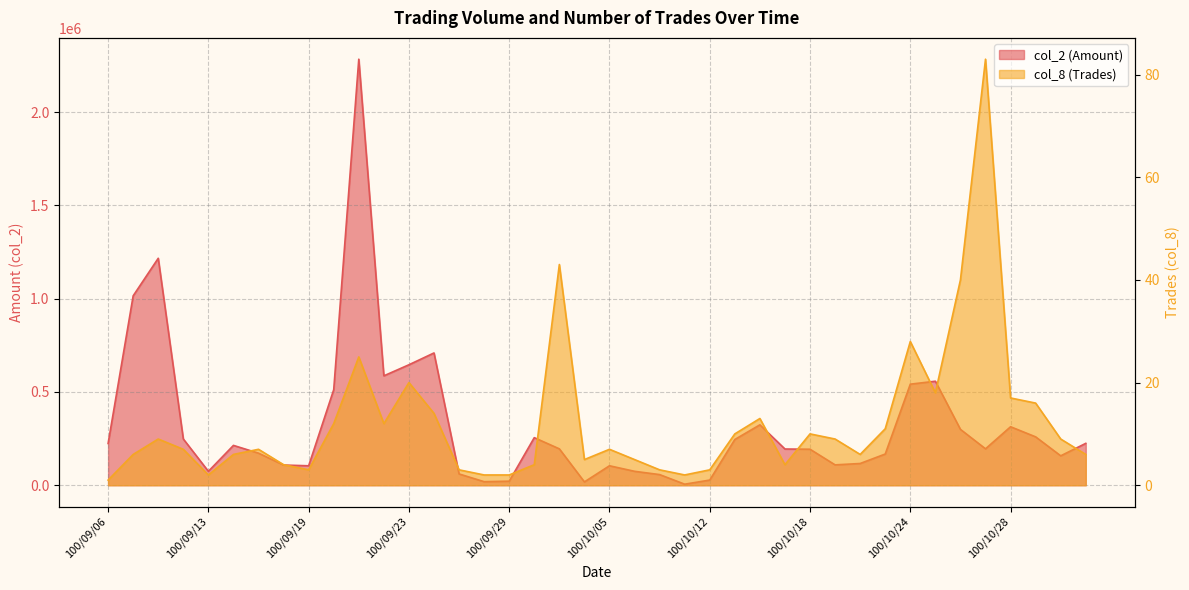

Is it true that col_8 (Trades) equals 6 at 100/10/28?

False